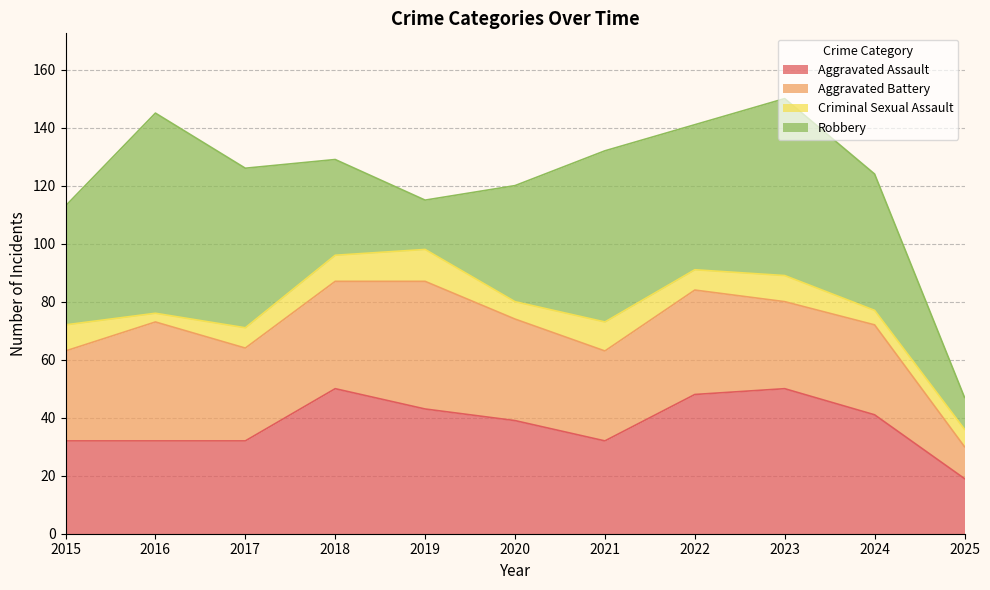

Reading left to right, transcribe all the data shown in this chart.

Aggravated Assault: 2015=32	2016=32	2017=32	2018=50	2019=43	2020=39	2021=32	2022=48	2023=50	2024=41	2025=19
Aggravated Battery: 2015=31	2016=41	2017=32	2018=37	2019=44	2020=35	2021=31	2022=36	2023=30	2024=31	2025=11
Criminal Sexual Assault: 2015=9	2016=3	2017=7	2018=9	2019=11	2020=6	2021=10	2022=7	2023=9	2024=5	2025=6
Robbery: 2015=41	2016=69	2017=55	2018=33	2019=17	2020=40	2021=59	2022=50	2023=61	2024=47	2025=11